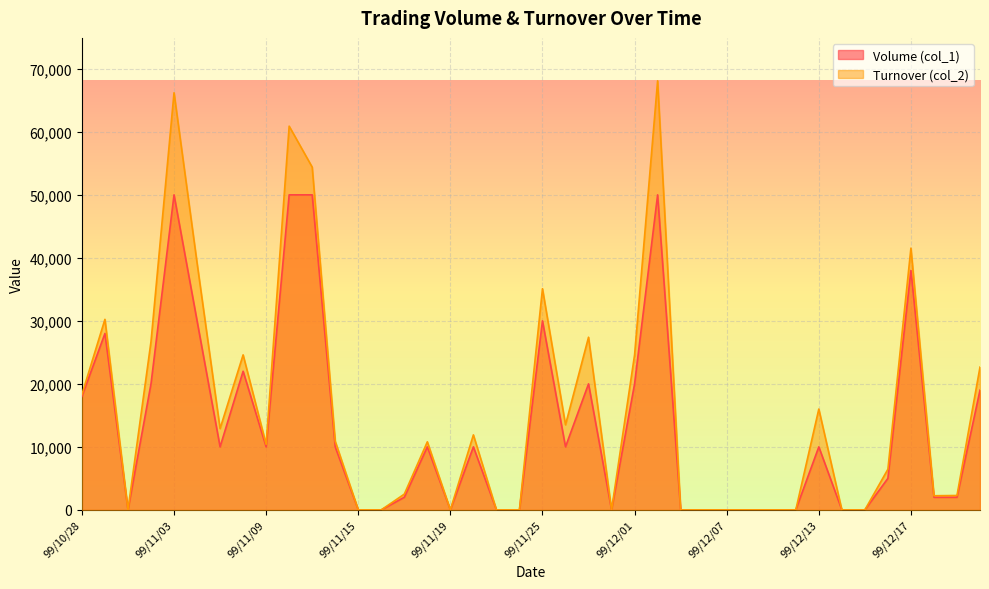

Reading left to right, transcribe all the data shown in this chart.

Volume (col_1): 99/10/28=18000	99/10/29=28000	99/11/01=0	99/11/02=20000	99/11/03=50000	99/11/04=30000	99/11/05=10000	99/11/08=22000	99/11/09=10000	99/11/10=50000	99/11/11=50000	99/11/12=10000	99/11/15=0	99/11/16=0	99/11/17=2000	99/11/18=10000	99/11/19=0	99/11/22=10000	99/11/23=0	99/11/24=0	99/11/25=30000	99/11/26=10000	99/11/29=20000	99/11/30=0	99/12/01=20000	99/12/02=50000	99/12/03=0	99/12/06=0	99/12/07=0	99/12/08=0	99/12/09=0	99/12/10=0	99/12/13=10000	99/12/14=0	99/12/15=0	99/12/16=5000	99/12/17=38000	99/12/20=2000	99/12/21=2000	99/12/22=19000
Turnover (col_2): 99/10/28=18320	99/10/29=30240	99/11/01=0	99/11/02=26700	99/11/03=66200	99/11/04=39200	99/11/05=12900	99/11/08=24600	99/11/09=10400	99/11/10=60900	99/11/11=54400	99/11/12=10900	99/11/15=0	99/11/16=0	99/11/17=2500	99/11/18=10800	99/11/19=0	99/11/22=11900	99/11/23=0	99/11/24=0	99/11/25=35100	99/11/26=13500	99/11/29=27400	99/11/30=0	99/12/01=24600	99/12/02=68100	99/12/03=0	99/12/06=0	99/12/07=0	99/12/08=0	99/12/09=0	99/12/10=0	99/12/13=16000	99/12/14=0	99/12/15=0	99/12/16=6450	99/12/17=41540	99/12/20=2240	99/12/21=2280	99/12/22=22660